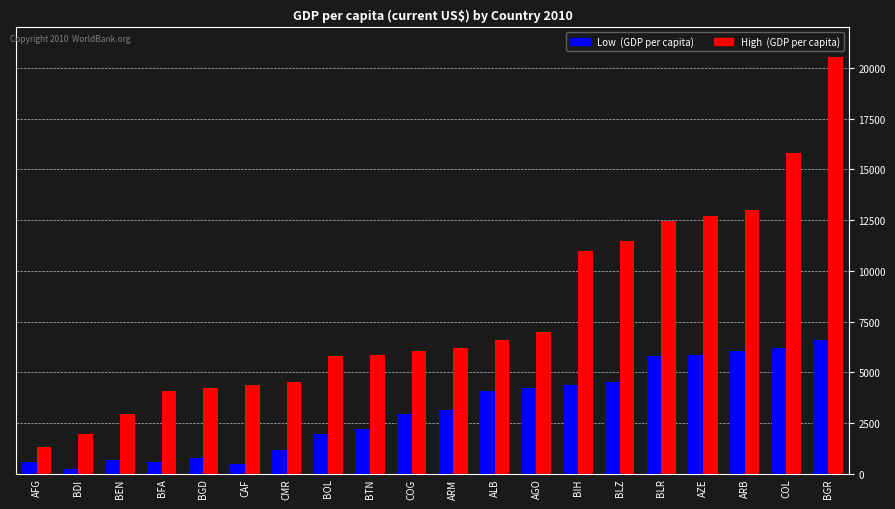

Which label corresponds to the largest value in the chart?

BGR